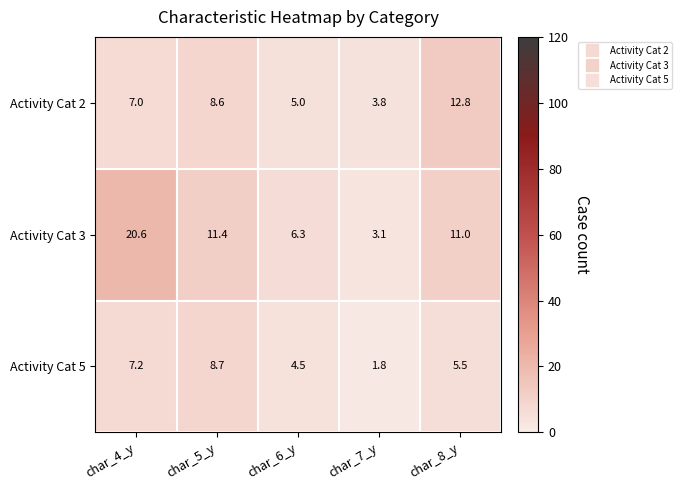

Reading left to right, extract all data points from this chart.

Activity Cat 2: 7.0	8.6	5.0	3.8	12.8
Activity Cat 3: 20.6	11.4	6.3	3.1	11.0
Activity Cat 5: 7.2	8.7	4.5	1.8	5.5